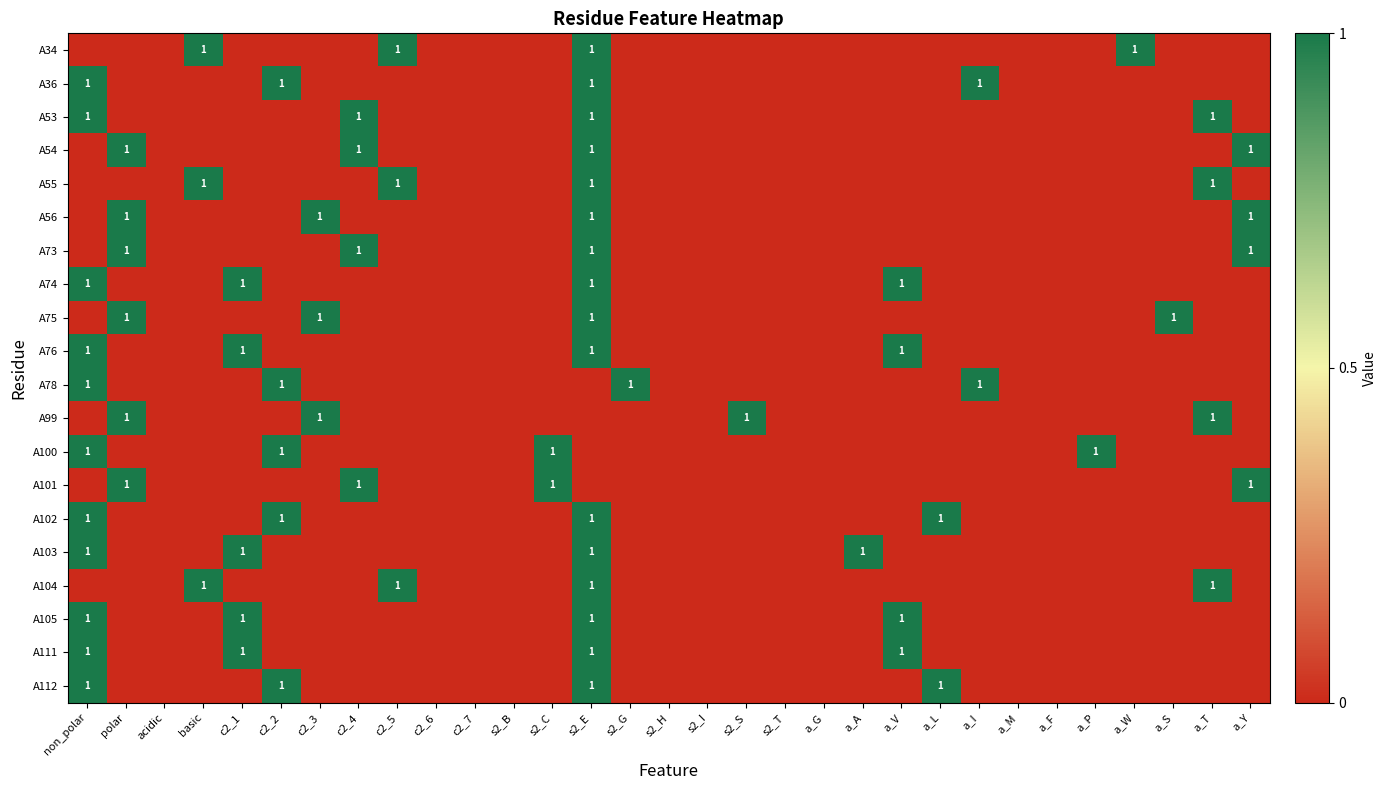

List the series in order of their peak value, lowest first.

A34, A36, A53, A54, A55, A56, A73, A74, A75, A76, A78, A99, A100, A101, A102, A103, A104, A105, A111, A112